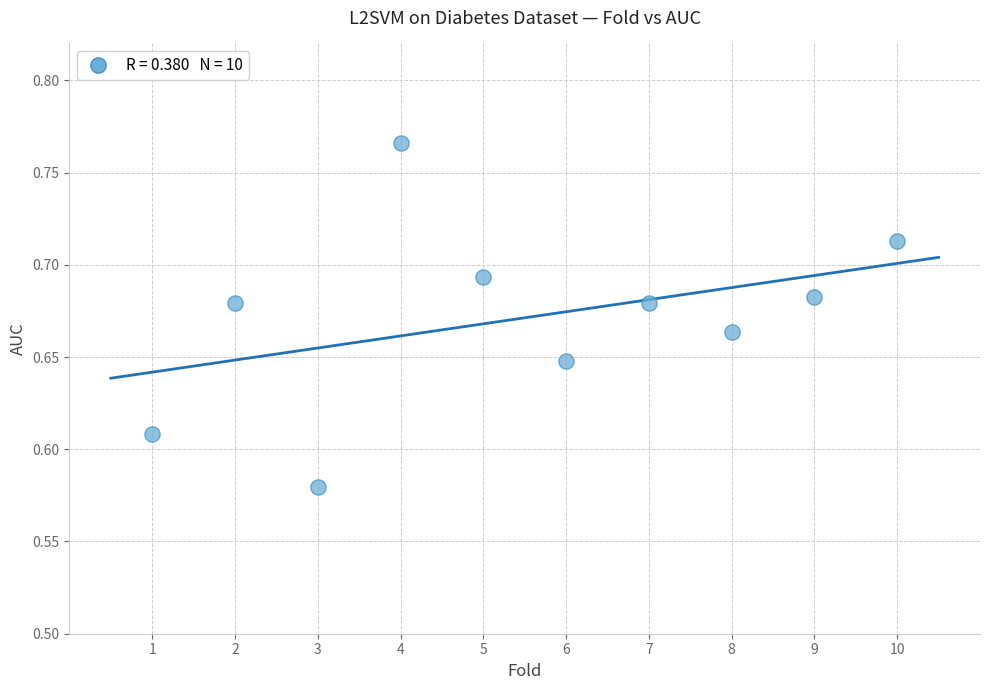

What is the range of X values (max minus min)?

9.0